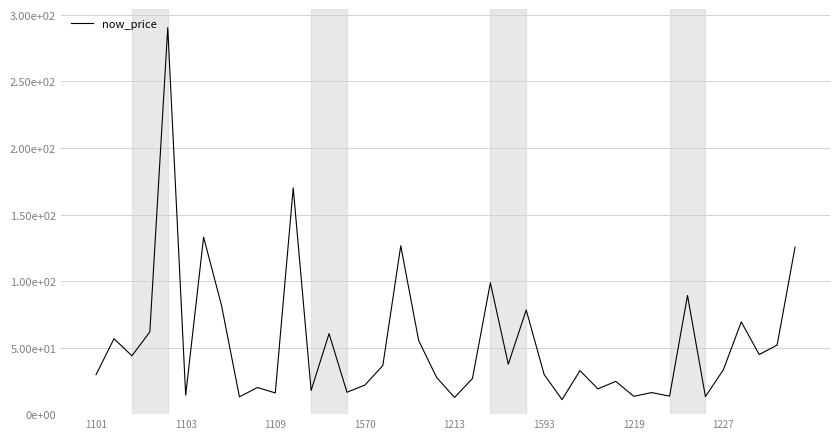

Does the chart display data point markers on the line(s)?

No